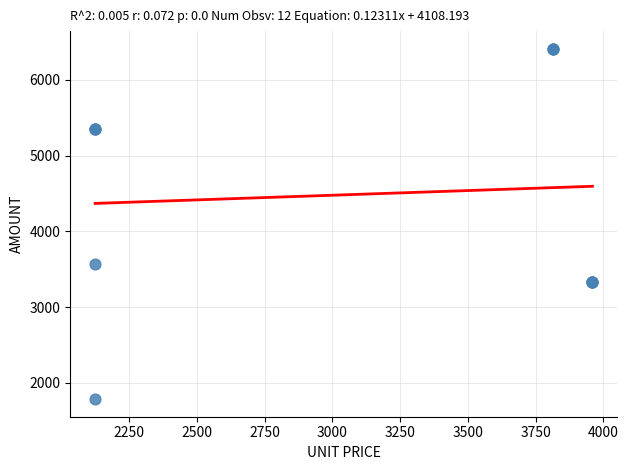

What Y value in the scatter plot is closest to 4098?

3569.4